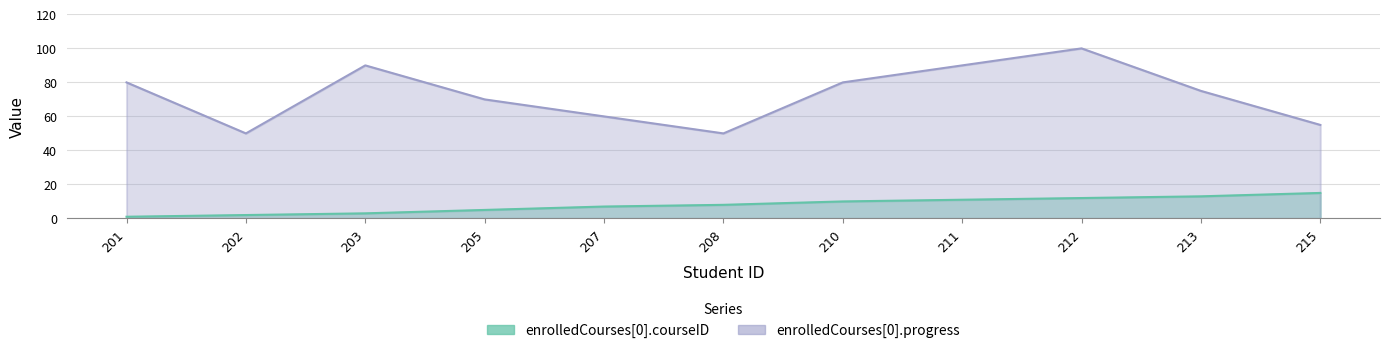

What is the maximum value for enrolledCourses[0].progress?

100